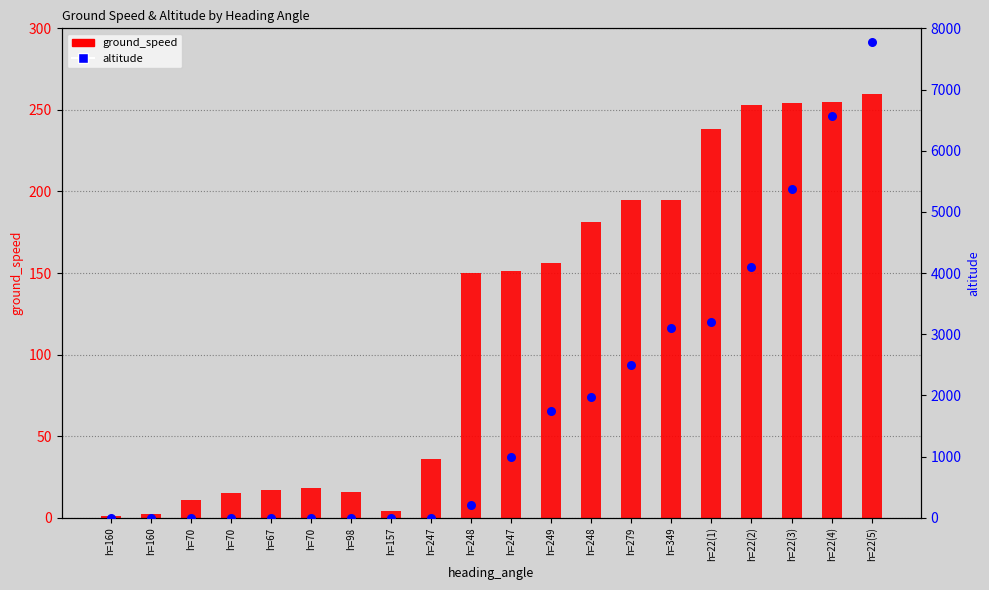

At which category is the sum across all series the highest?

h=22(5)